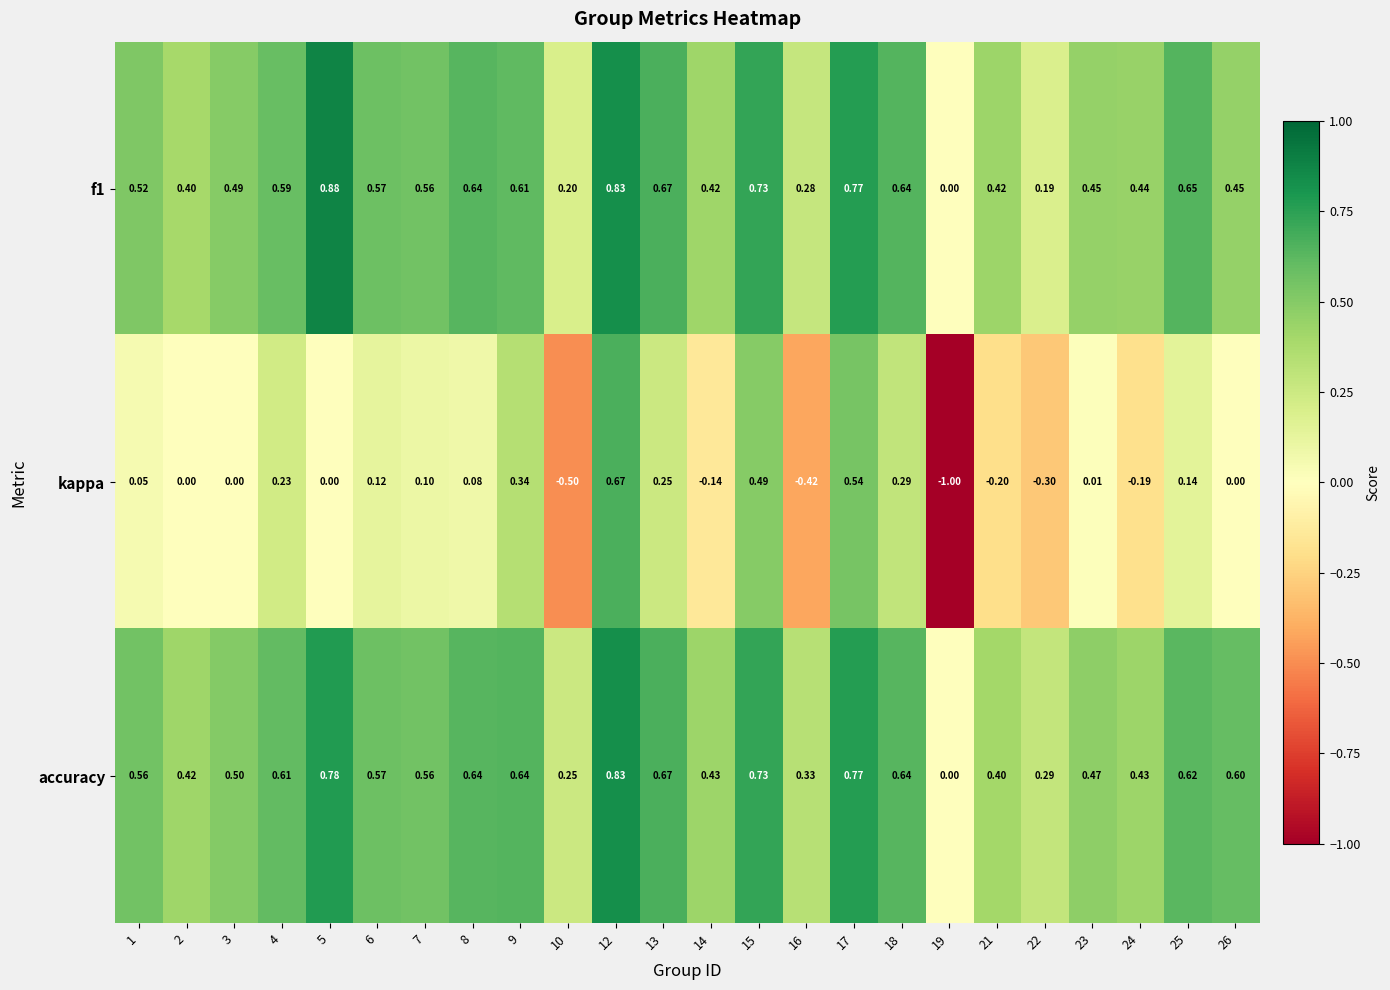

Rank the series at 25 from lowest to highest value.

kappa, accuracy, f1